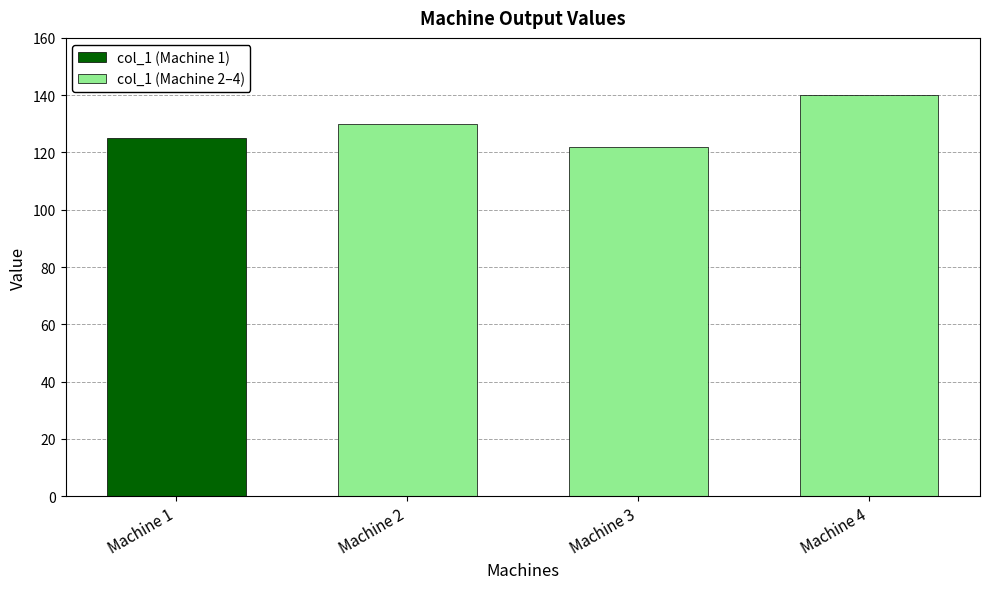

Does the chart contain any negative values?

No